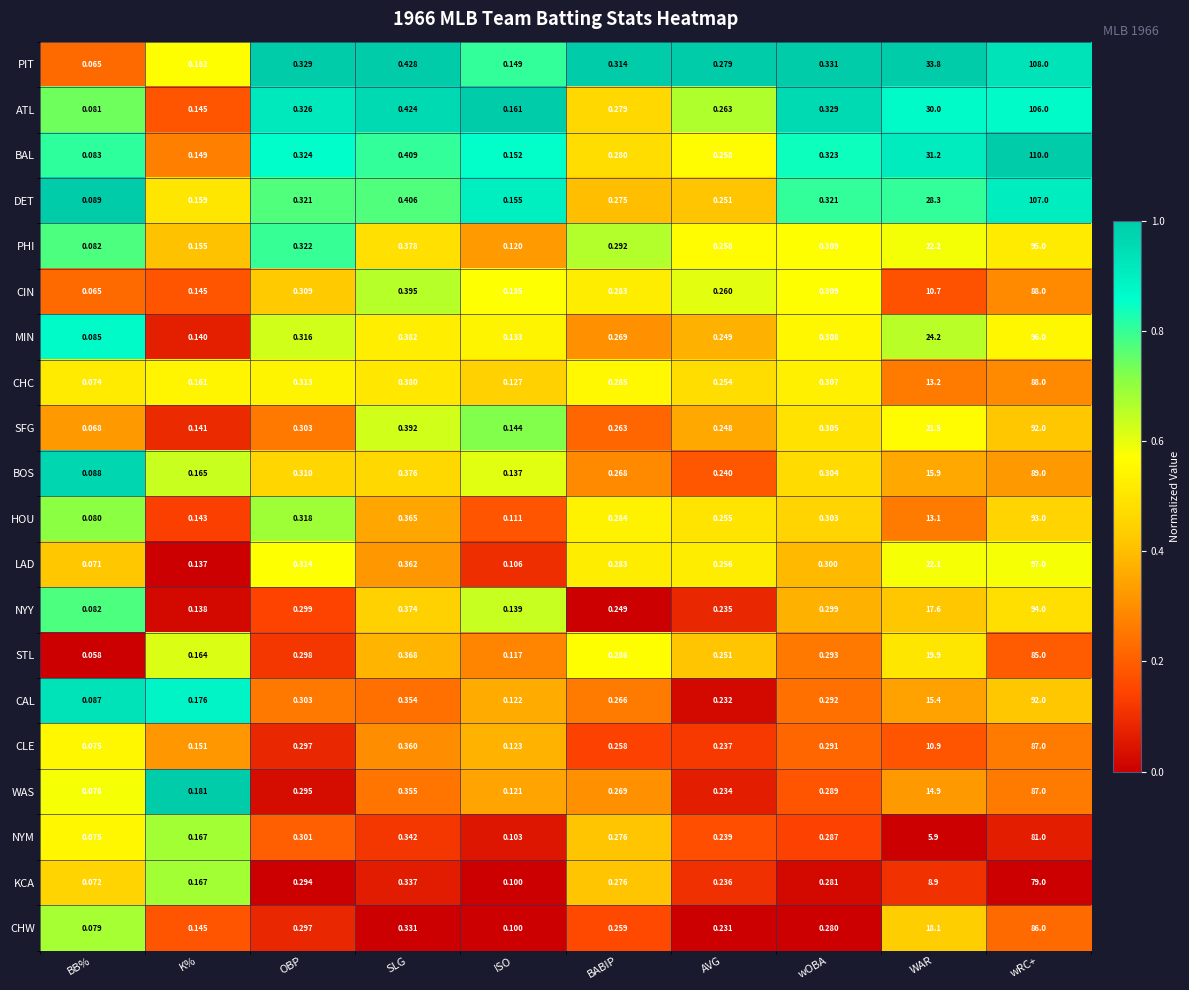

Where is KCA nearest to the value 39?

WAR